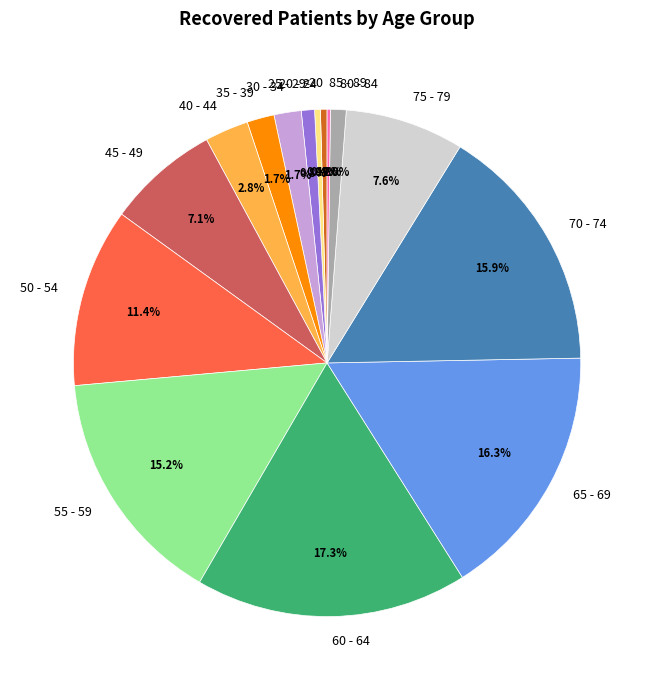

Is there any slice that represents more than half of the pie?

No